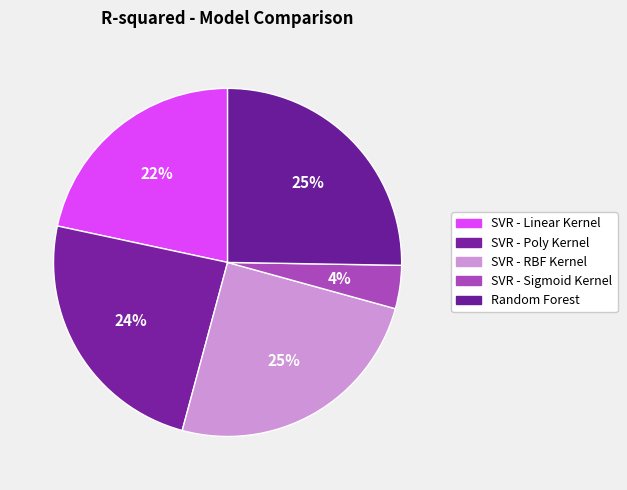

Does SVR - Sigmoid Kernel account for over 50% of the chart?

No